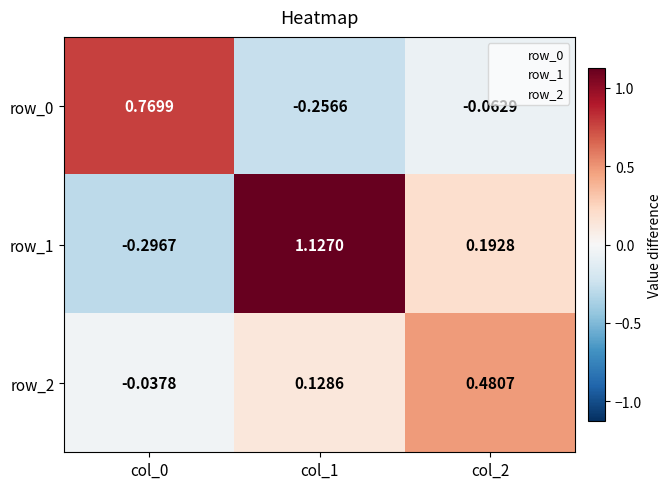

Which series has the widest spread of values?

row_1